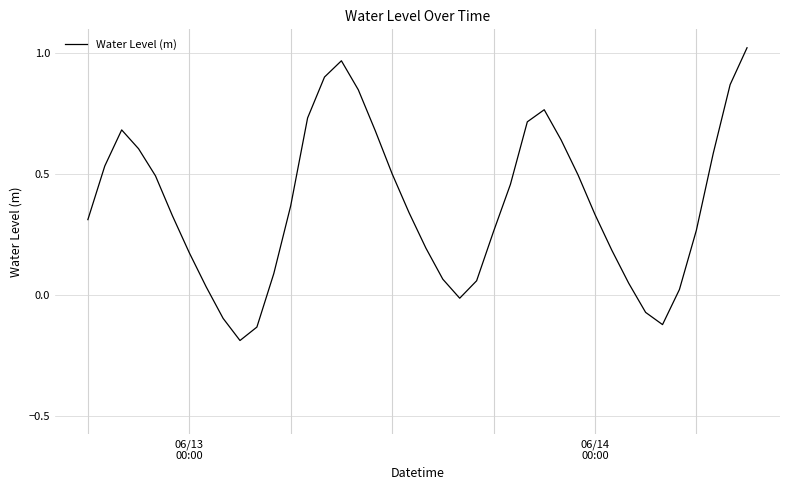

True or false: there are more than 2 points higher than both neighbors.

True